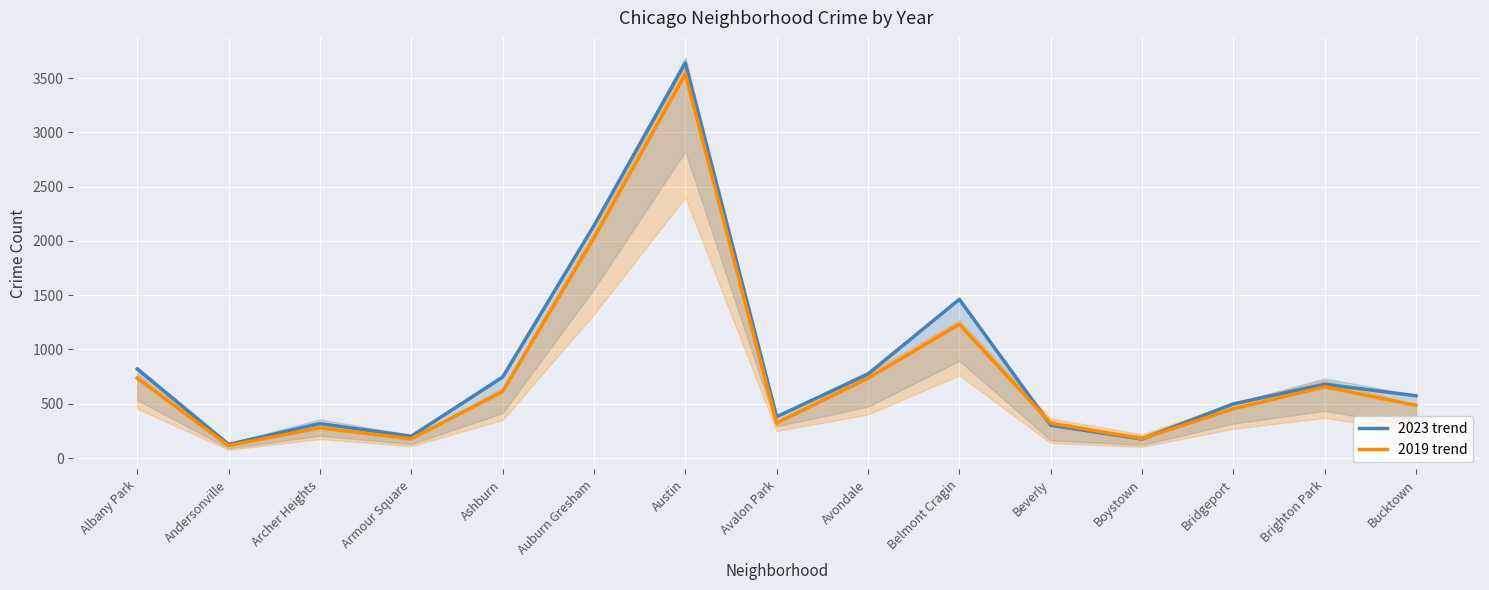

What is the total value across all series at Auburn Gresham?

4166.5